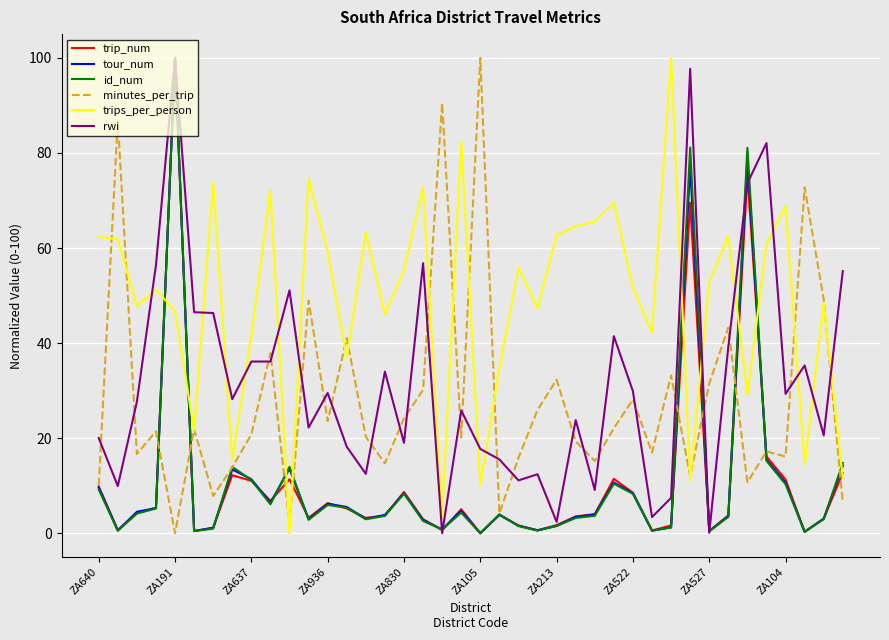

What is the maximum value shown in the chart?

100.0